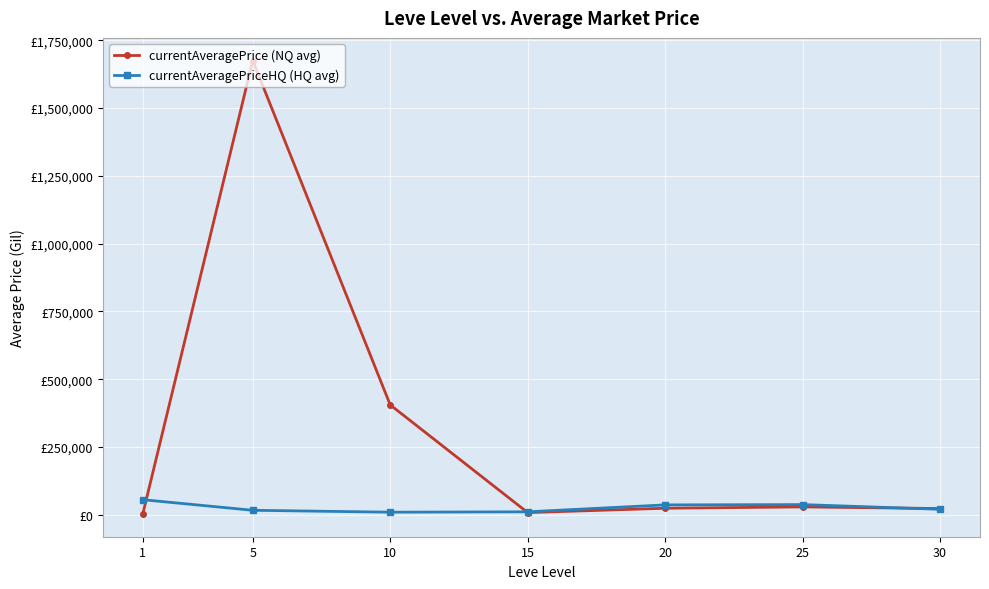

Does the chart have visible grid lines?

Yes